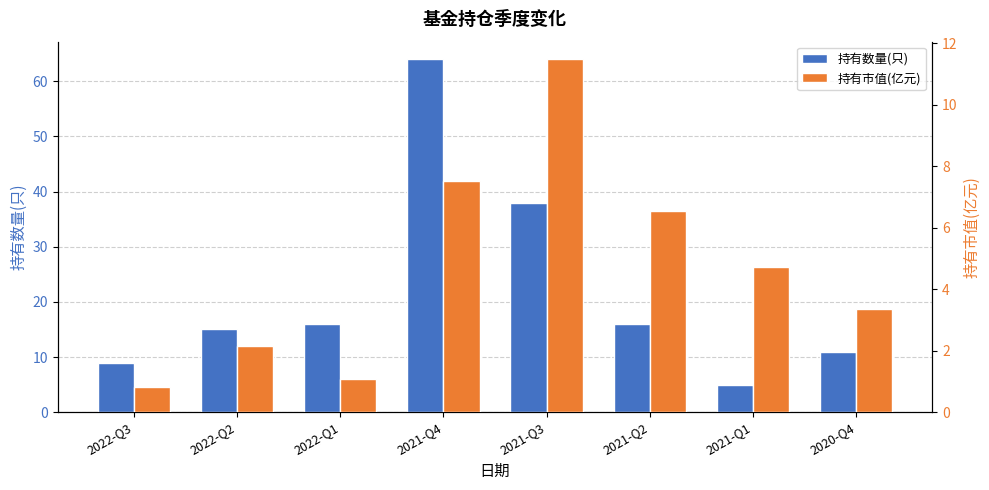

What is the value of the 持有数量(只) bar at the 3rd from the left?

16.0